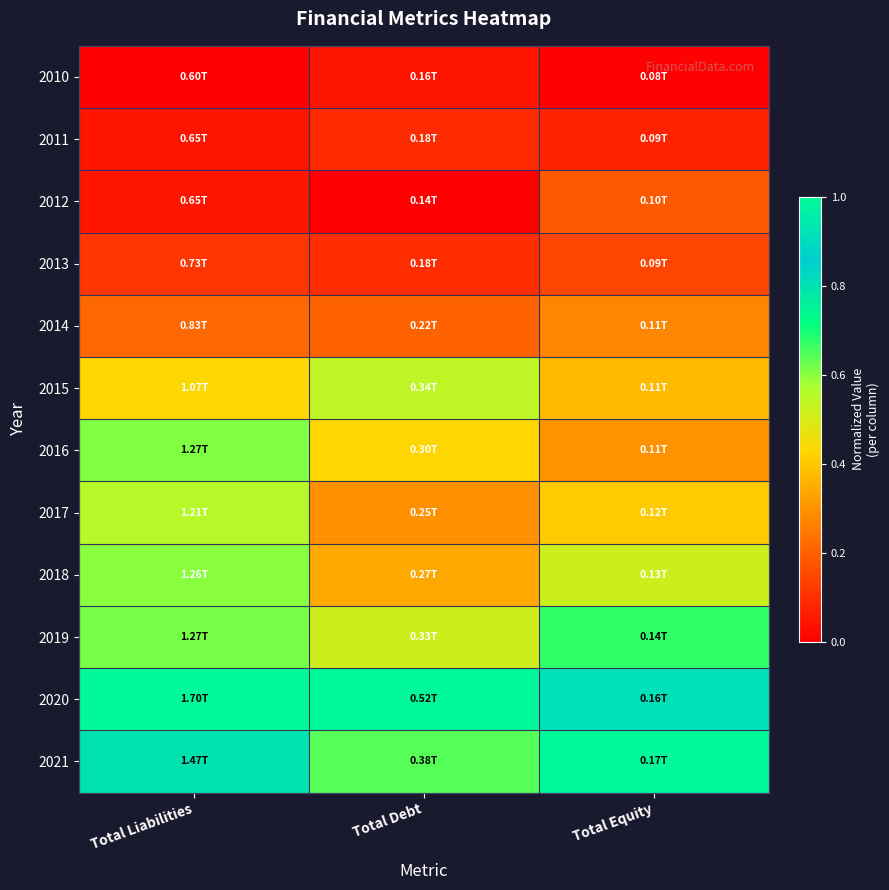

What is the maximum value shown in the chart?

1.0